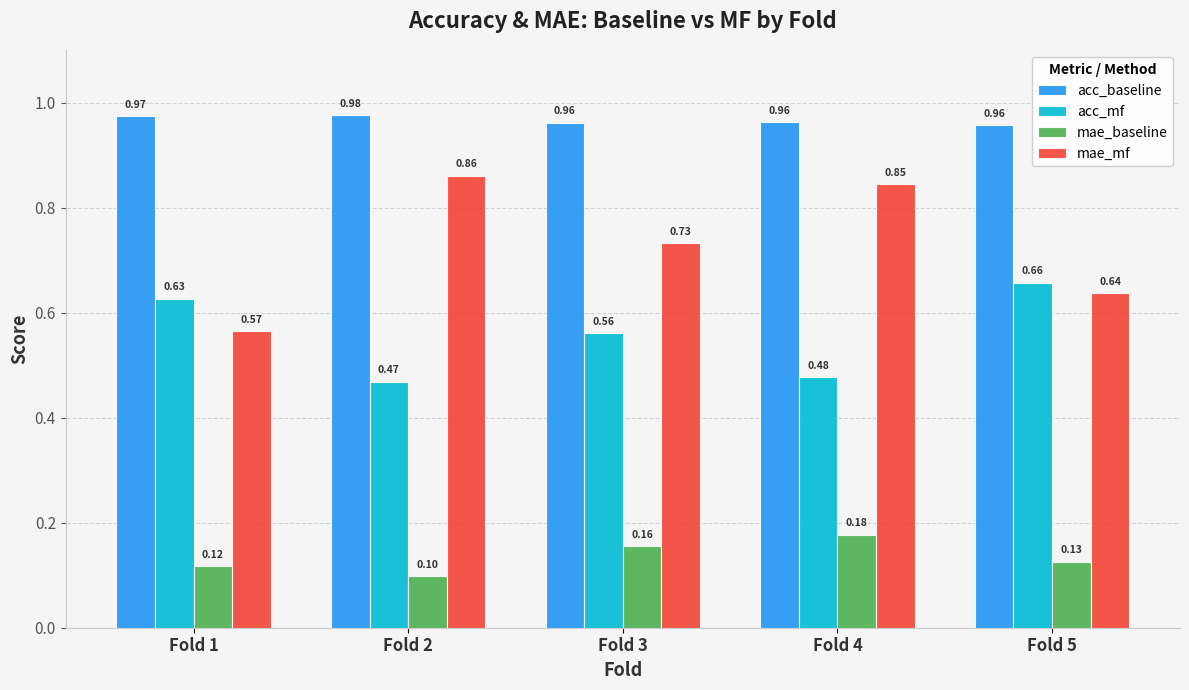

Which series has the largest range (max minus min)?

mae_mf